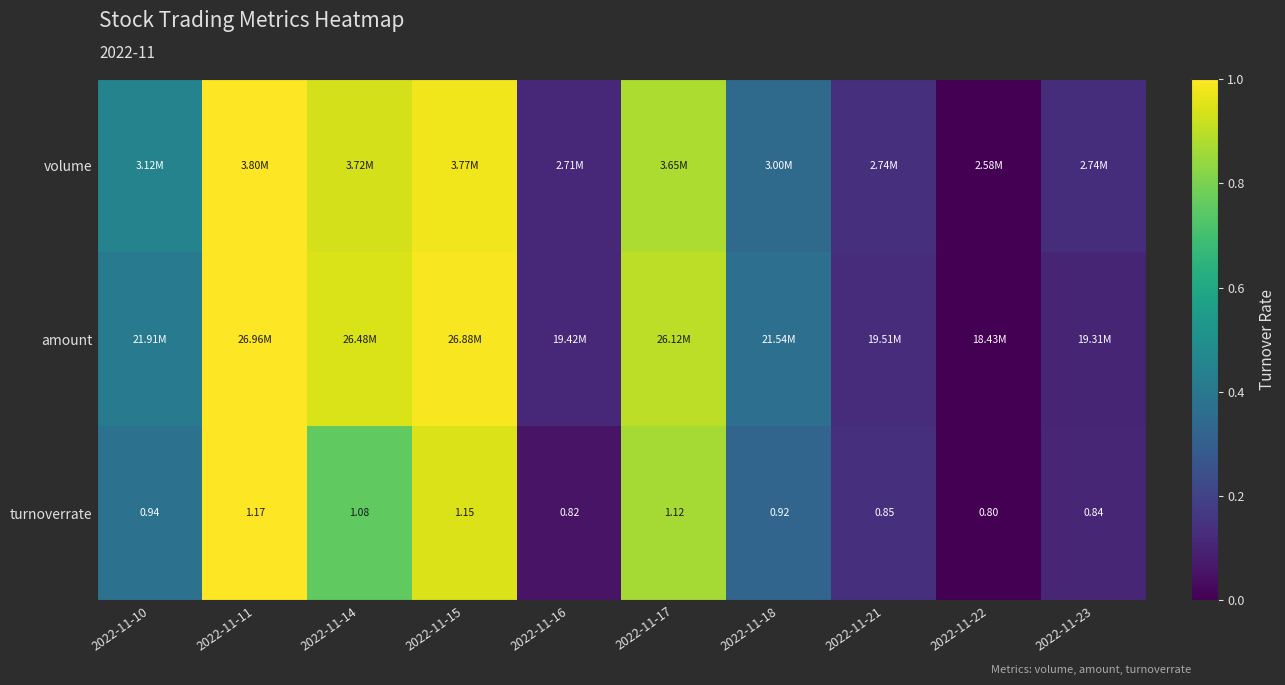

True or false: turnoverrate has a value of 0.1 at 2022-11-23.

True